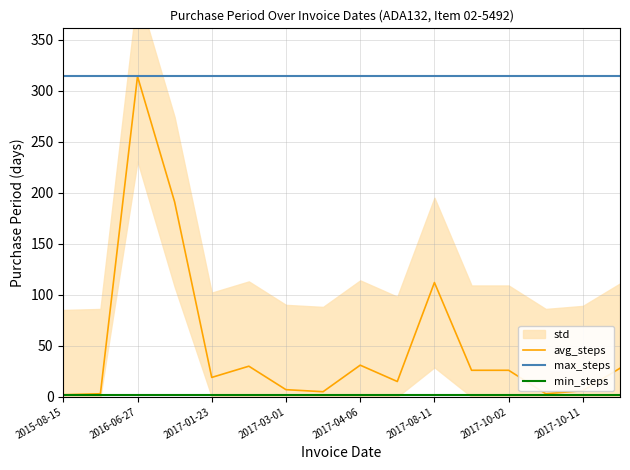

What is the maximum value for max_steps?

314